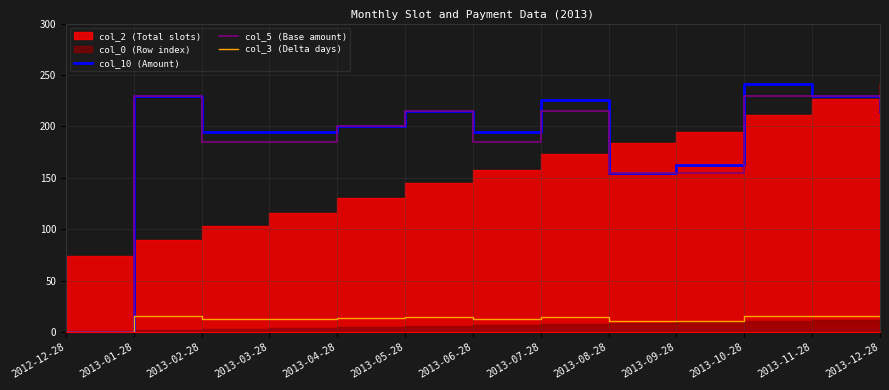

The col_10 (Amount) series shows 194.2 at 2013-02-28. True or false?

True